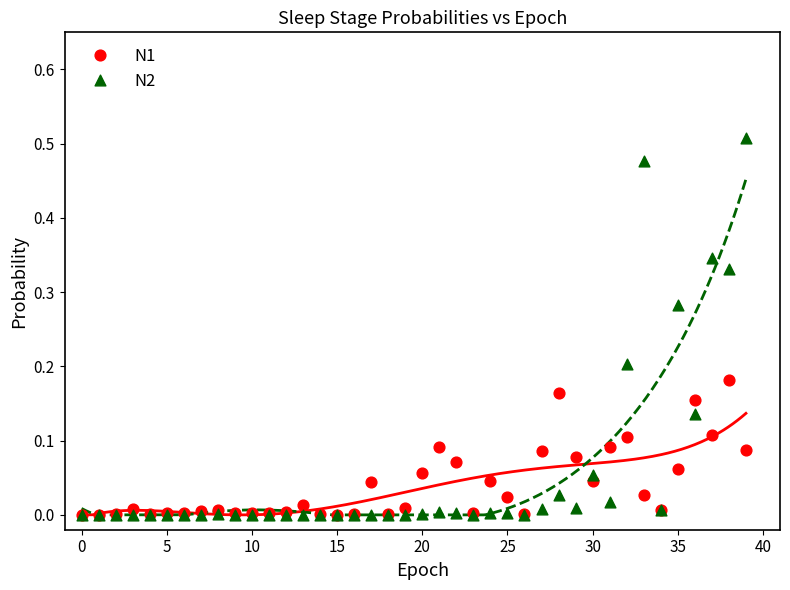

What are all the series names shown in the legend?

N1, N2